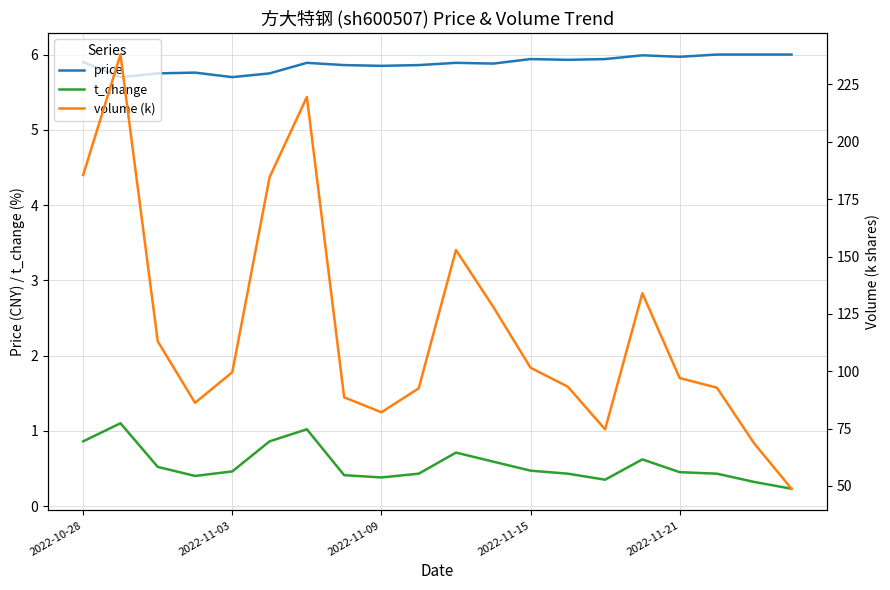

Does the chart display data point markers on the line(s)?

No